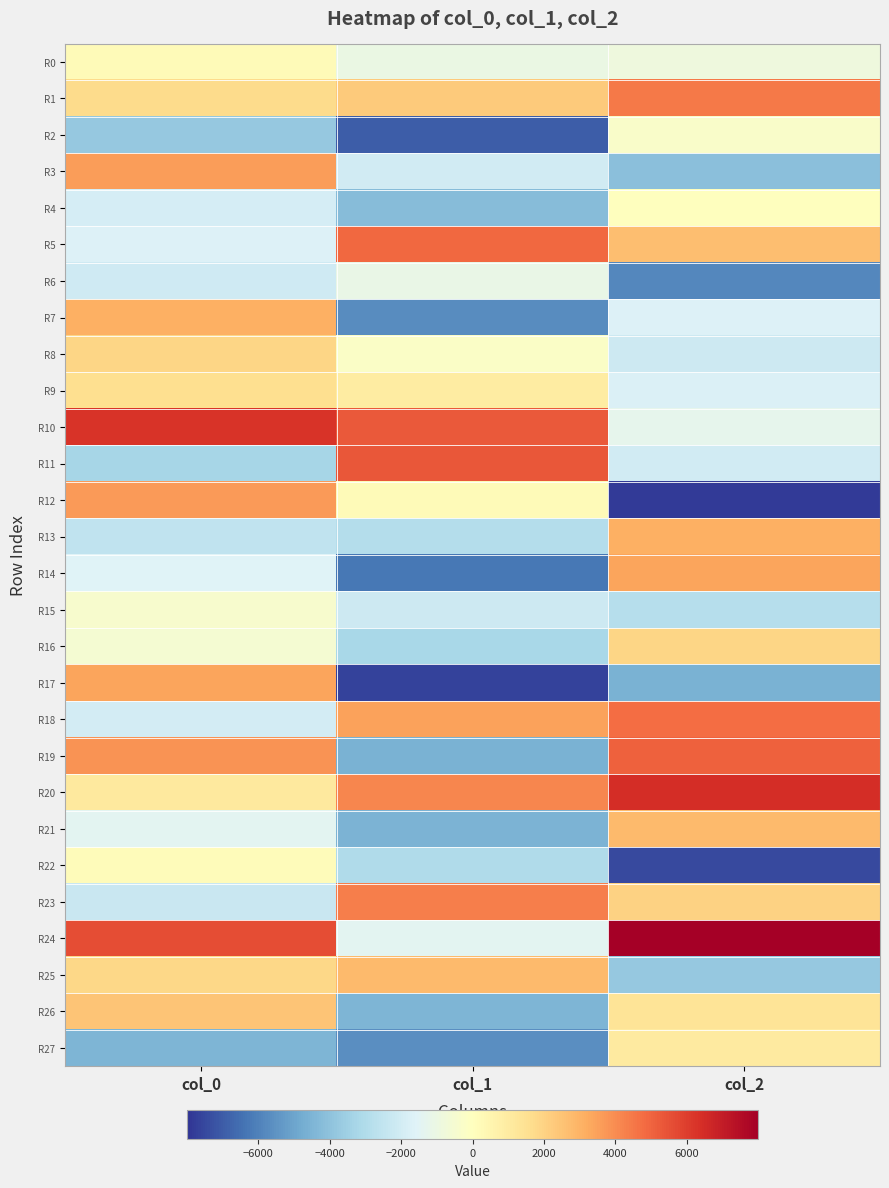

How many categories are shown in the chart?

3